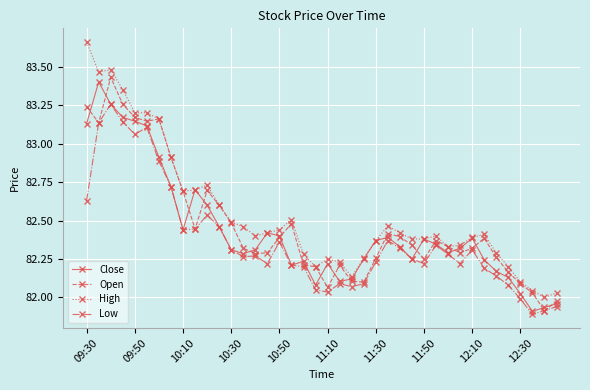

Which series has the widest spread of values?

High